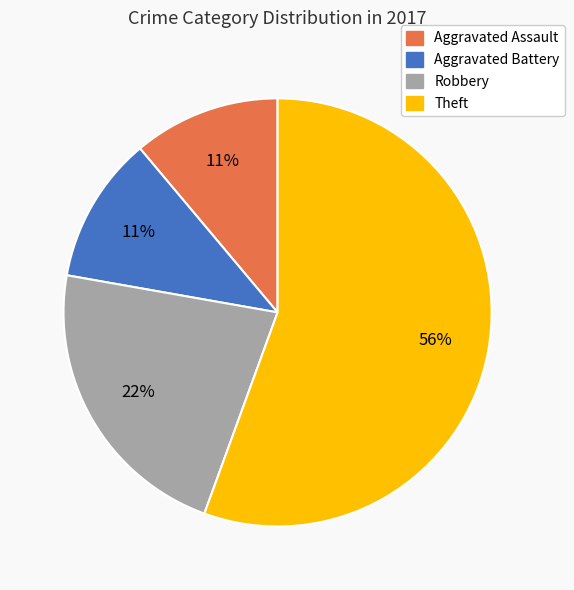

To the nearest percent, what is the average slice percentage?

25%